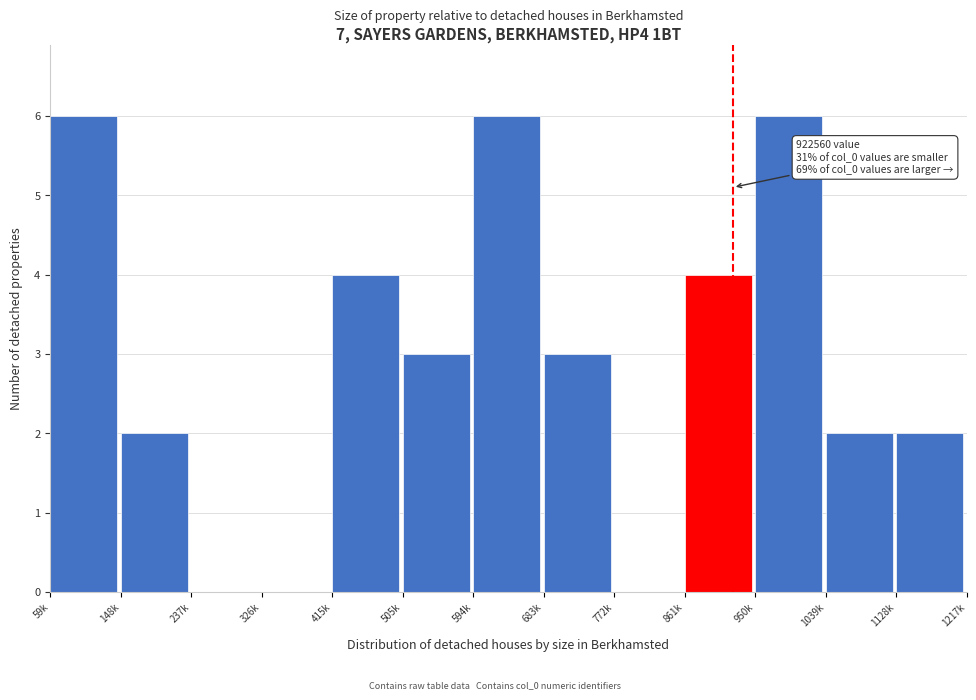

Reading left to right, list all the values displayed in this chart.

59k=6	148k=2	237k=0	326k=0	415k=4	505k=3	594k=6	683k=3	772k=0	861k=4	950k=6	1039k=2	1128k=2